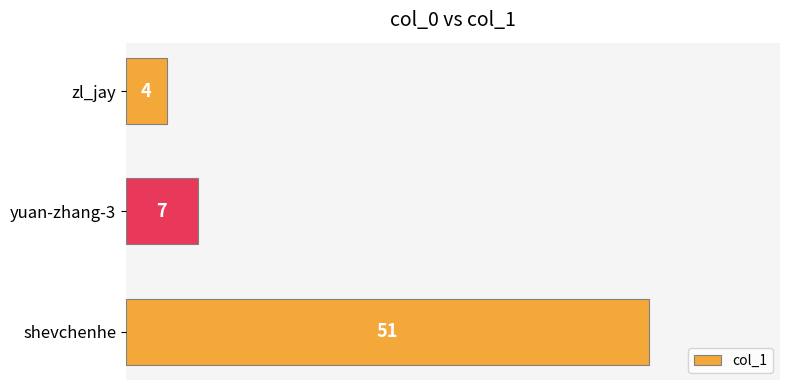

What is the difference between the values at shevchenhe and yuan-zhang-3?

44